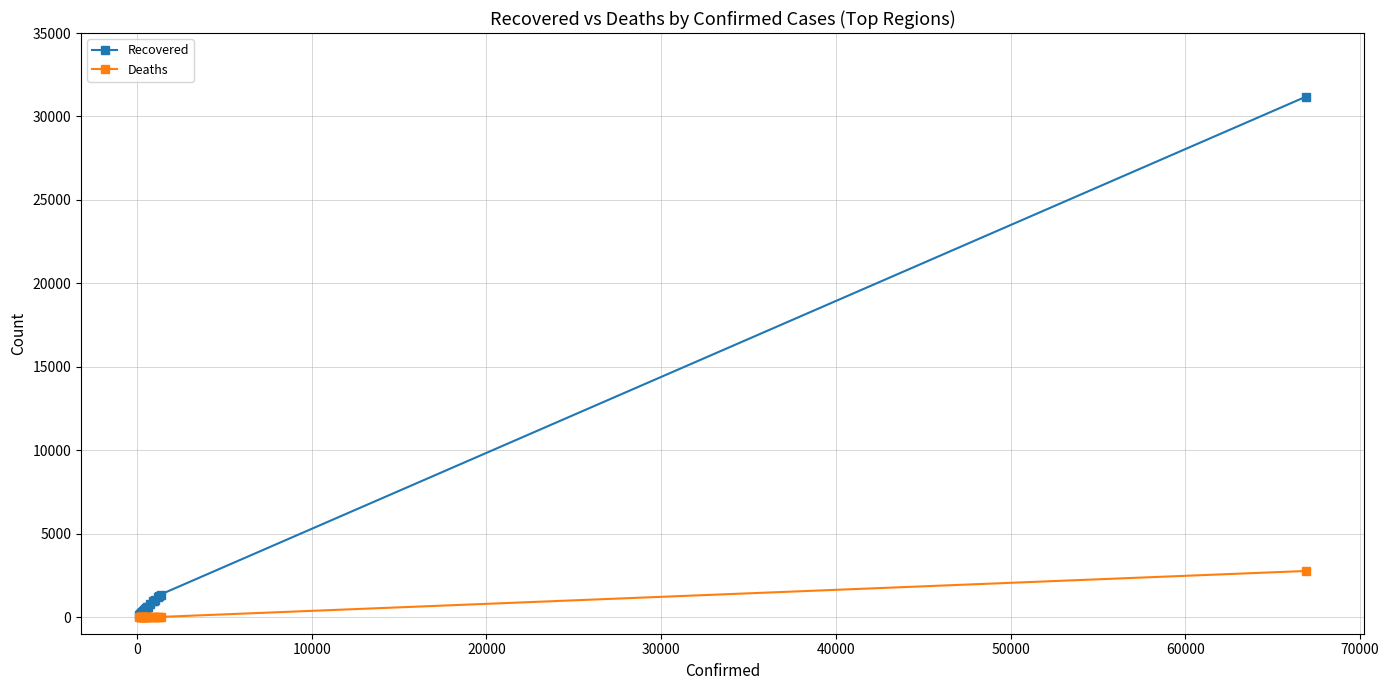

What are all the series names shown in the legend?

Recovered, Deaths